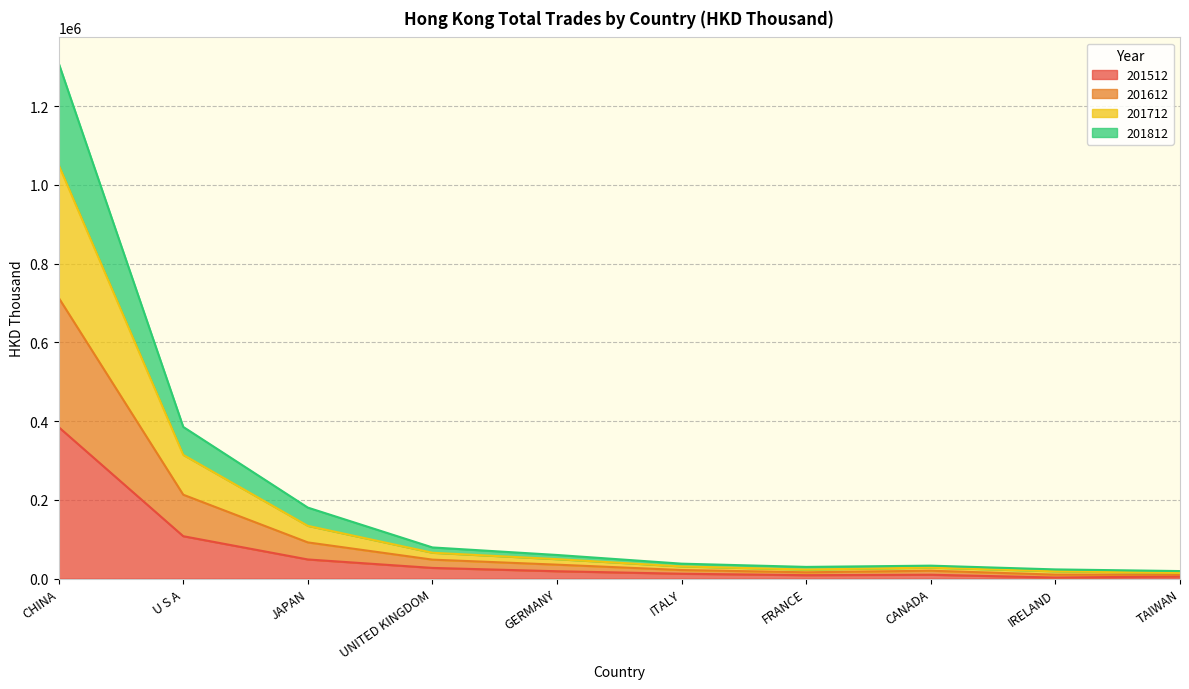

What is the difference between the second highest and minimum values in the 201512 series?

104920.7